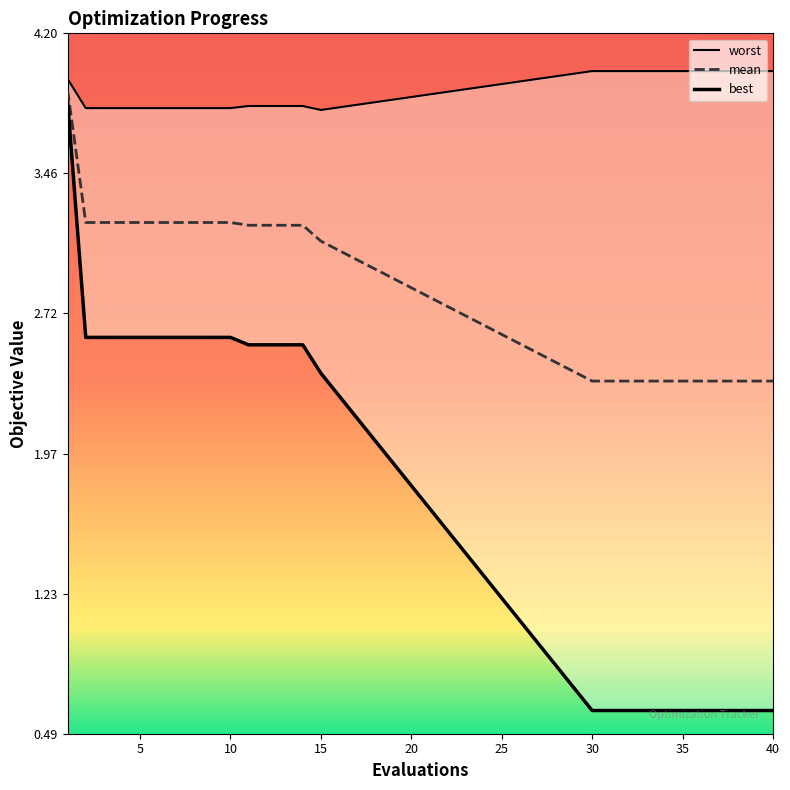

Between 4 and 31, which series saw the biggest shift?

best